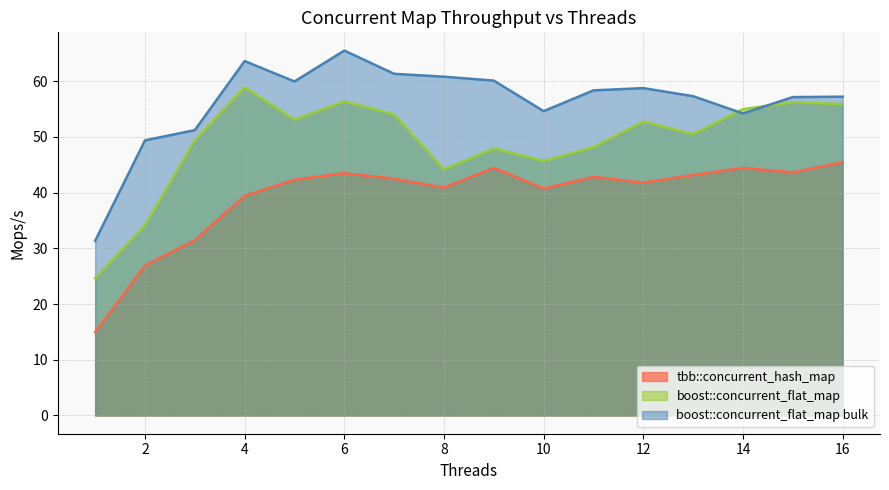

Reading left to right, what are all the values shown in this chart?

tbb::concurrent_hash_map: 15.0	26.9	31.5	39.4	42.3	43.5	42.5	40.9	44.5	40.7	42.8	41.8	43.2	44.5	43.6	45.5
boost::concurrent_flat_map: 24.6	34.2	49.4	58.9	53.1	56.4	54.0	44.2	47.9	45.7	48.2	52.8	50.5	55.0	56.2	55.9
boost::concurrent_flat_map bulk: 31.4	49.4	51.2	63.6	60.0	65.5	61.3	60.8	60.1	54.6	58.4	58.8	57.3	54.2	57.2	57.2